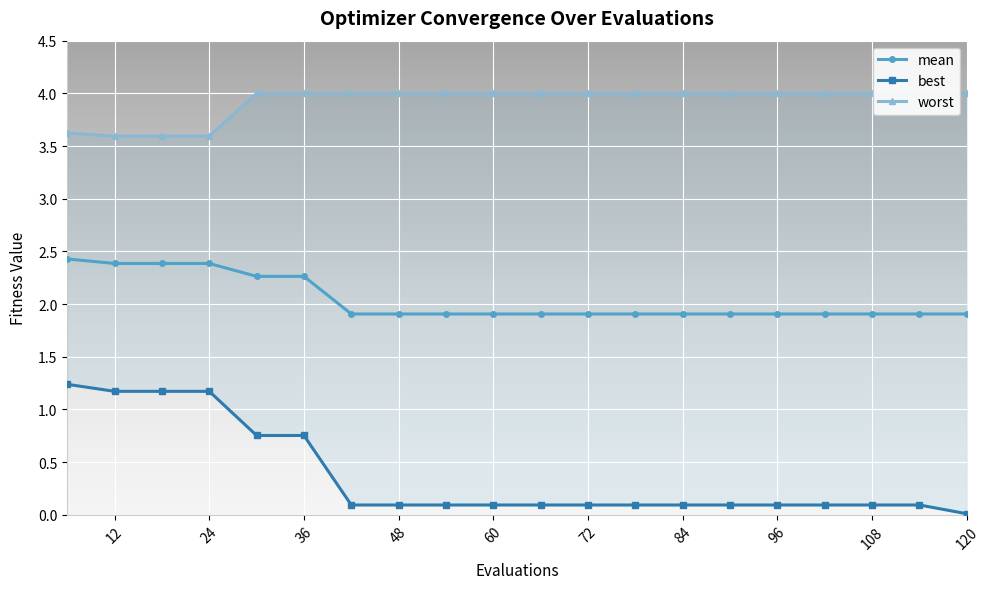

True or false: mean has a value of 3.2 at 48.

False